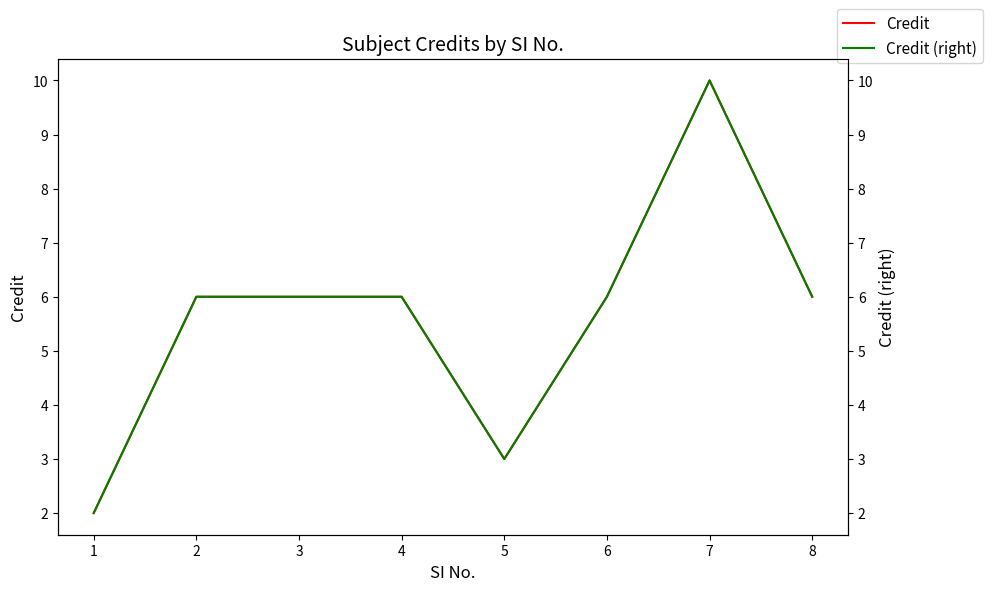

At which label does Credit first exceed 6?

7